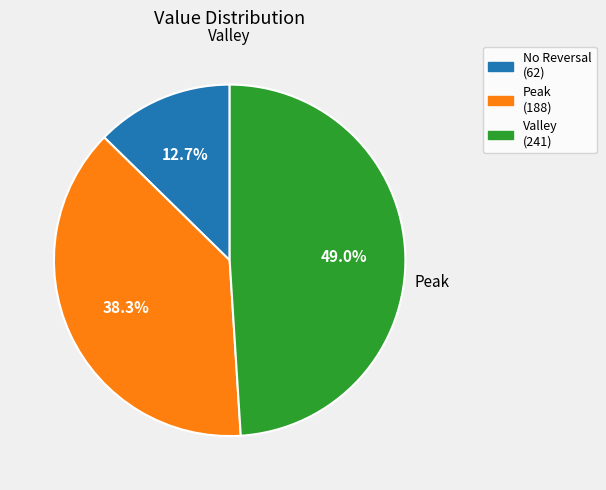

Does any single category account for the majority?

No